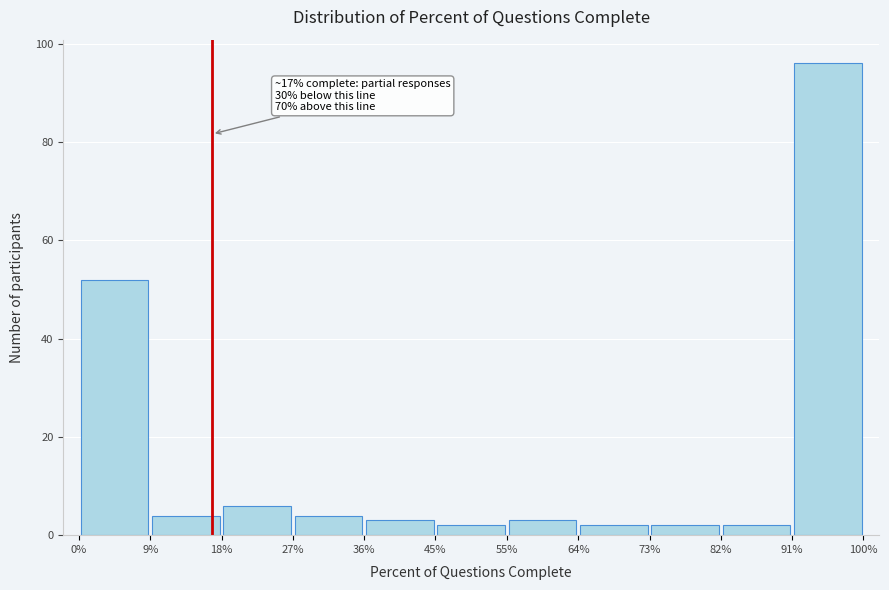

Which range on the x-axis has the tallest bar?

91% to 100%